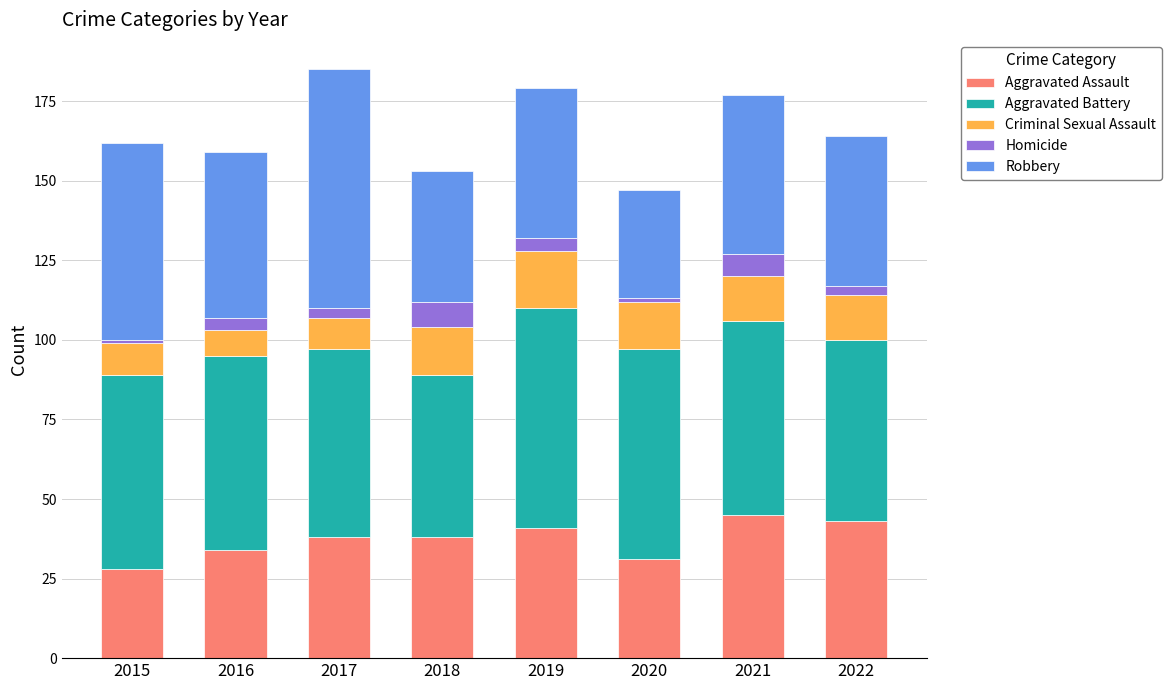

The value of Aggravated Assault at 2016 is 20. True or false?

False